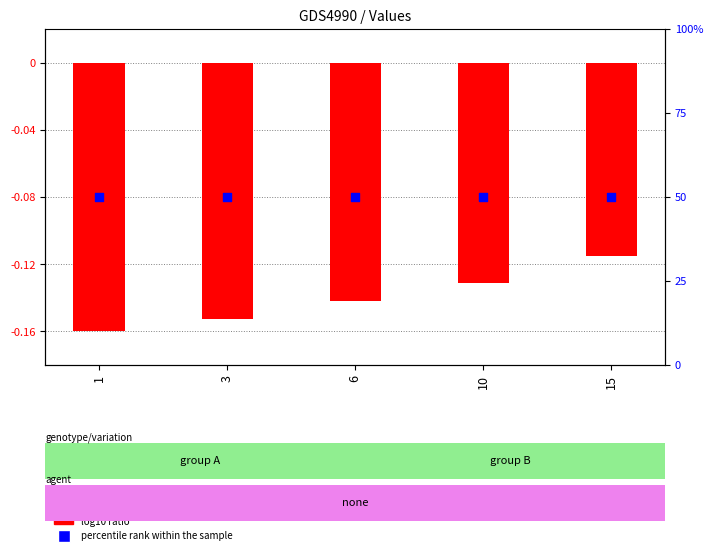

What are all the series names shown in the legend?

log10 ratio, percentile rank within the sample